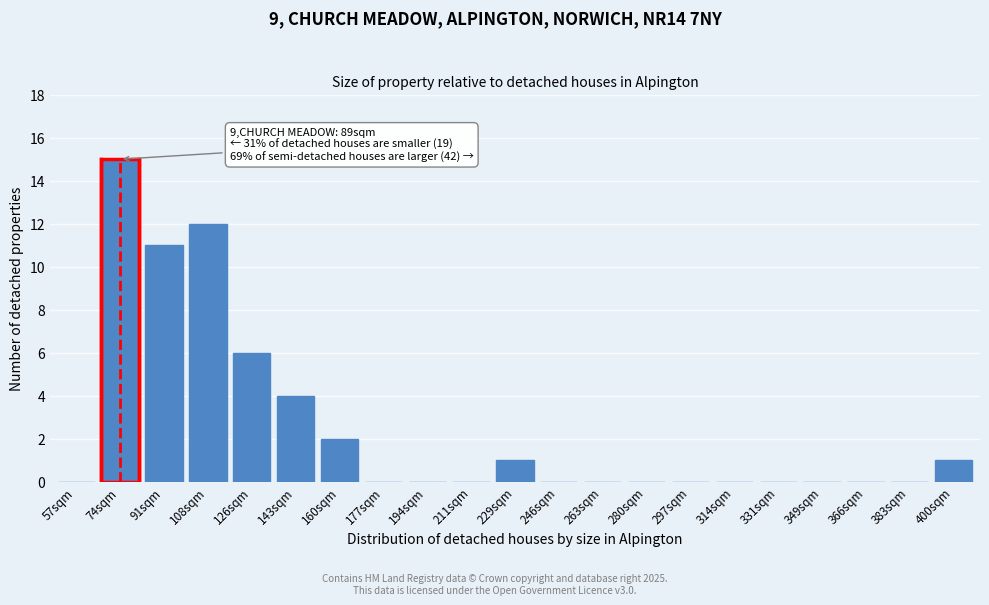

Reading right to left, what are all the values shown in this chart?

400sqm=1	383sqm=0	366sqm=0	349sqm=0	331sqm=0	314sqm=0	297sqm=0	280sqm=0	263sqm=0	246sqm=0	229sqm=1	211sqm=0	194sqm=0	177sqm=0	160sqm=2	143sqm=4	126sqm=6	108sqm=12	91sqm=11	74sqm=15	57sqm=0